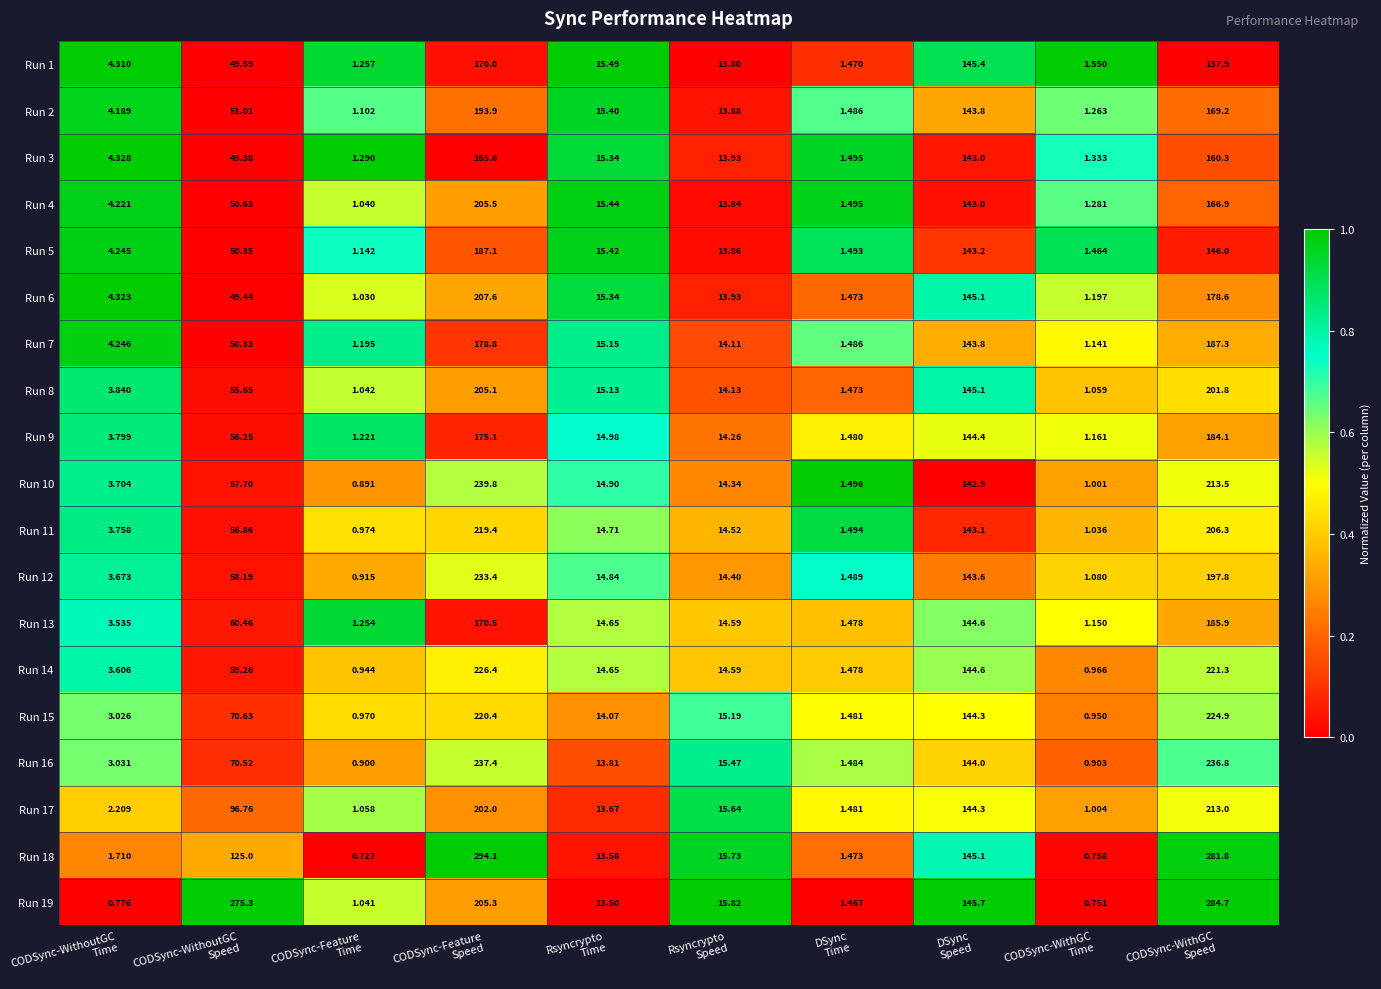

How many values in the Run 12 series exceed 14?

6